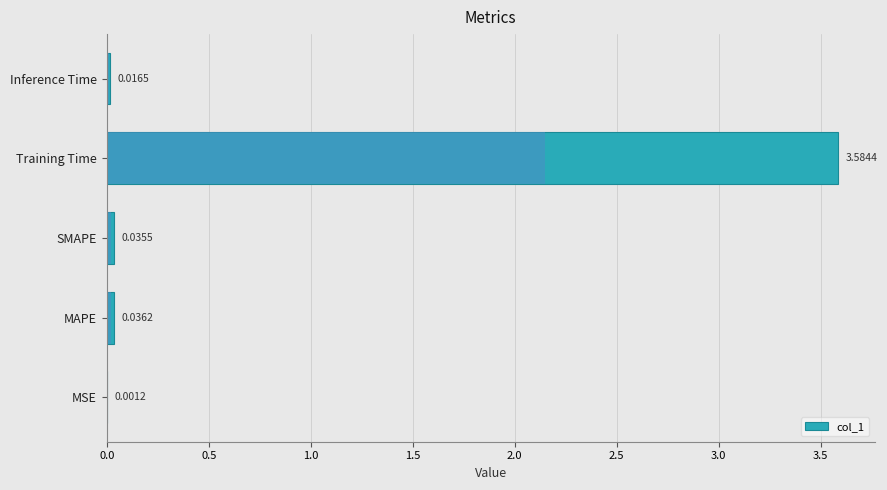

What is the difference between the maximum and minimum values?

3.6